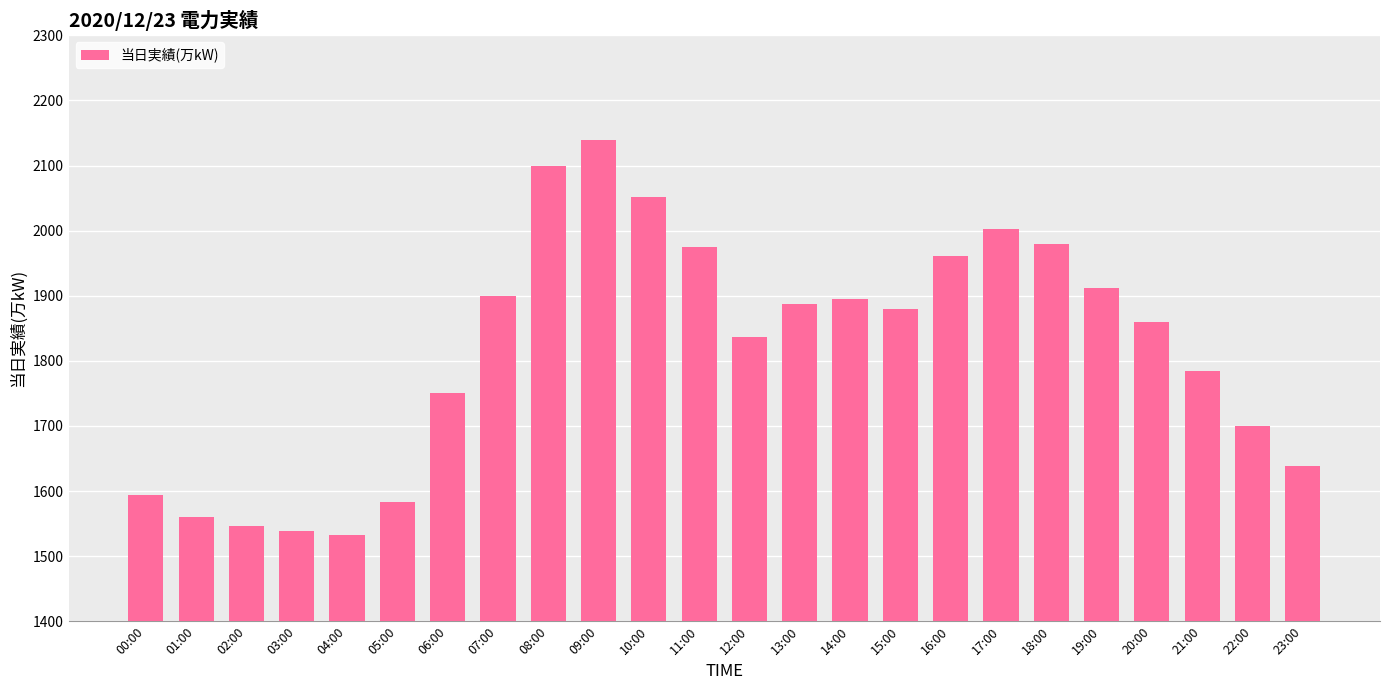

What is the difference between the maximum and second lowest values?

600